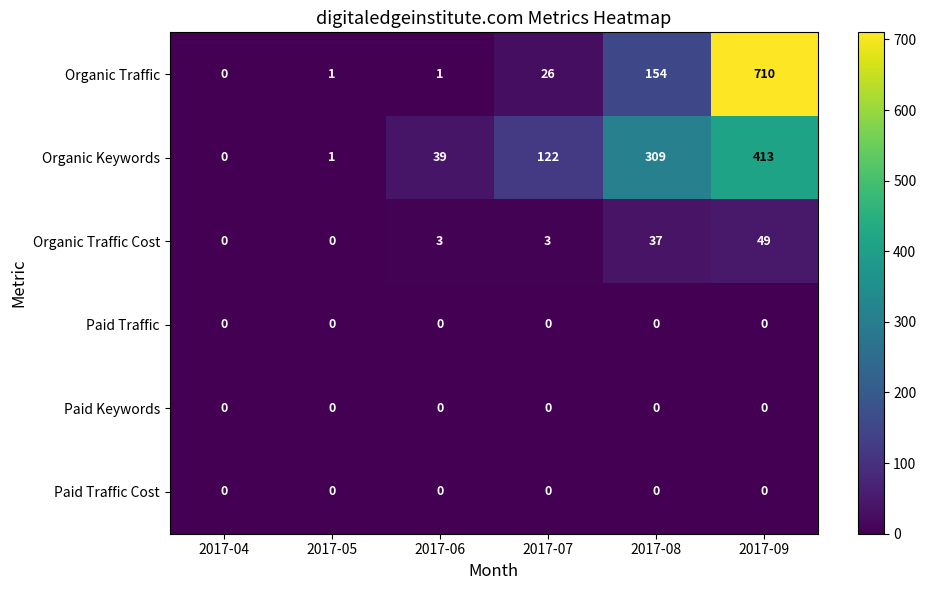

Which category has the highest value across all series?

2017-09